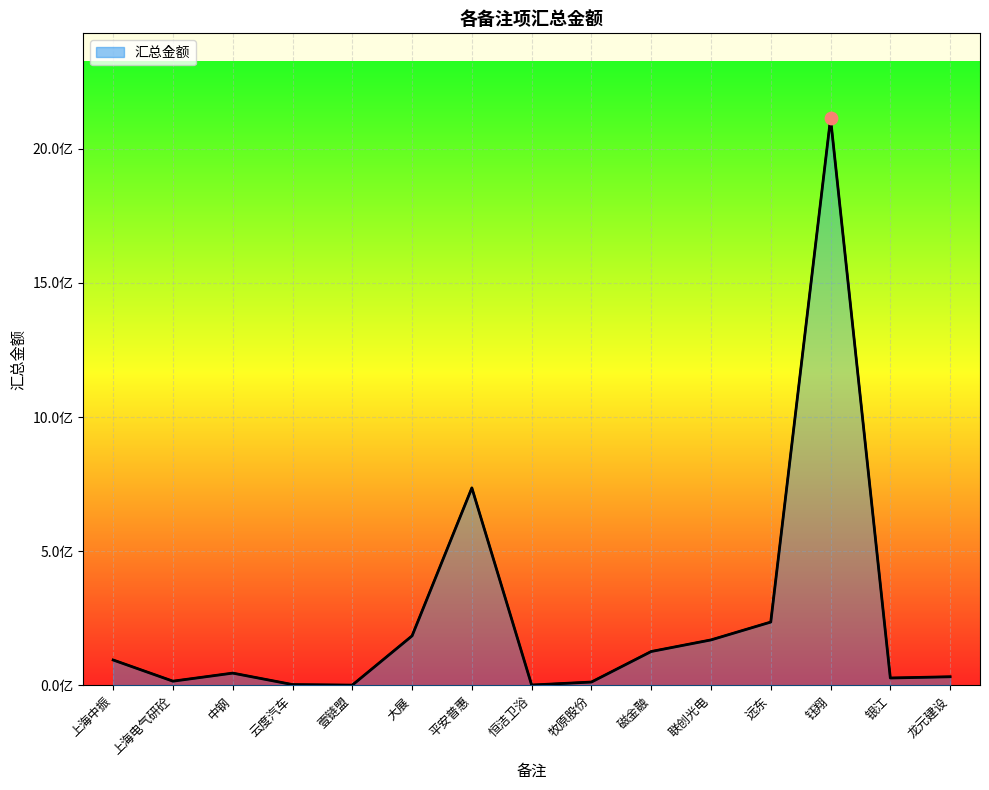

What is the change in value from 上海中振 to 联创光电?

+74743110.0